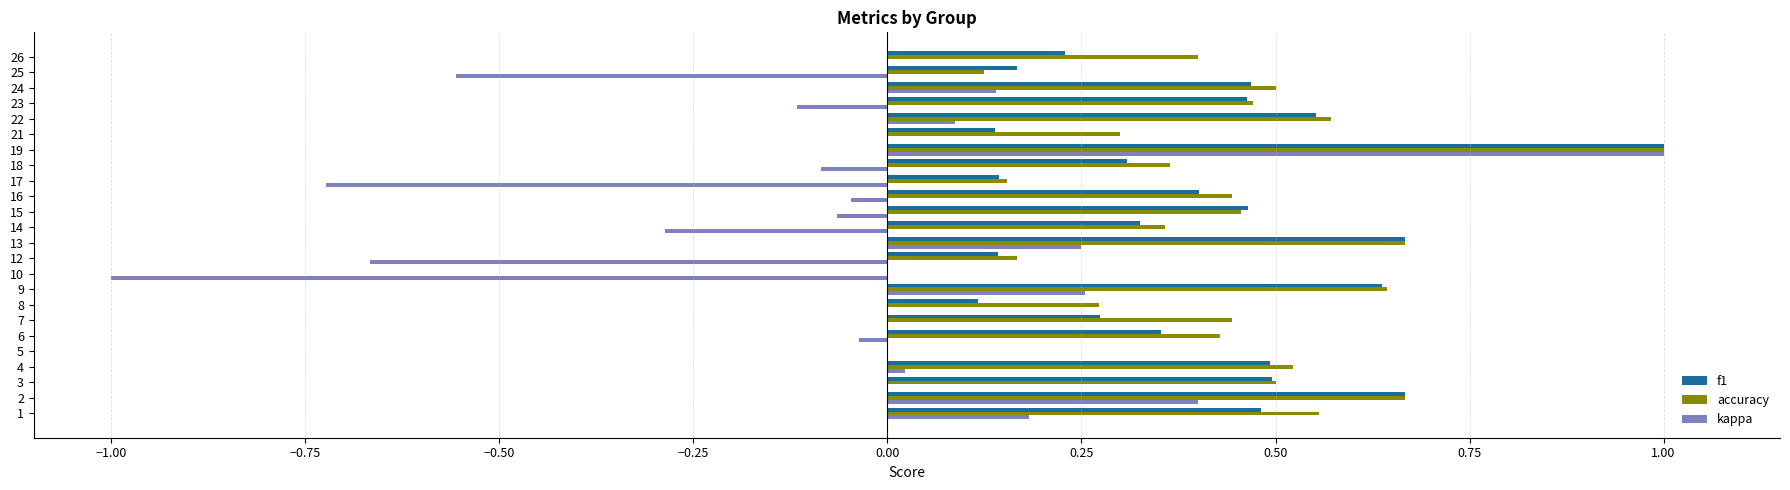

What is the maximum value shown in the chart?

1.0